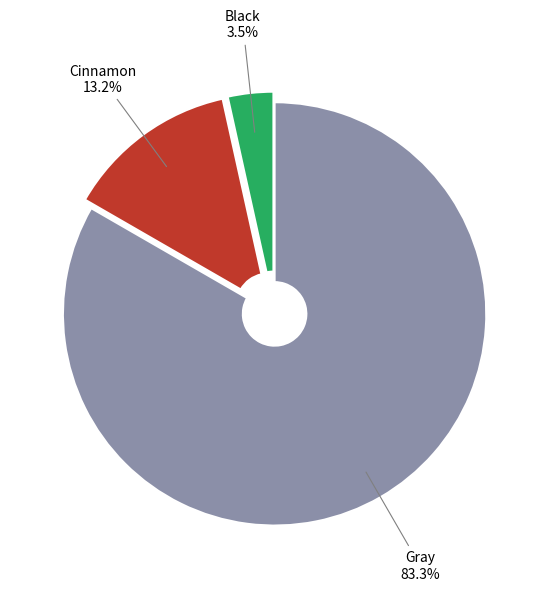

Does any single category account for the majority?

Yes